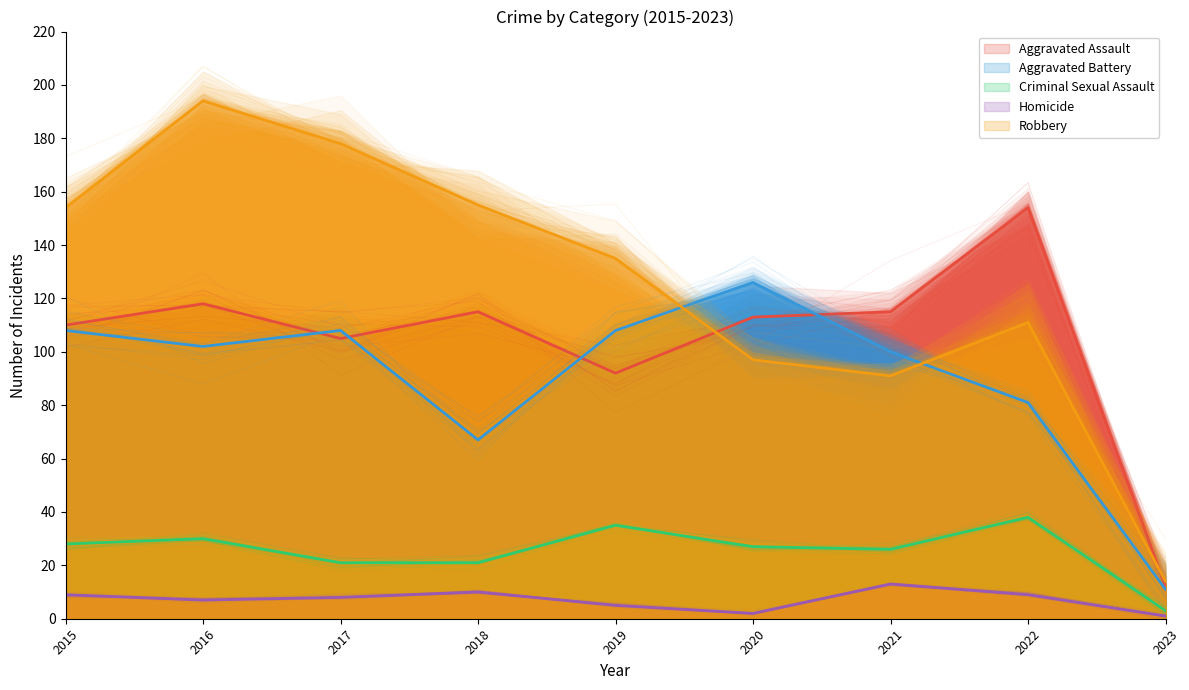

At which category does Aggravated Battery reach its first local valley?

2016